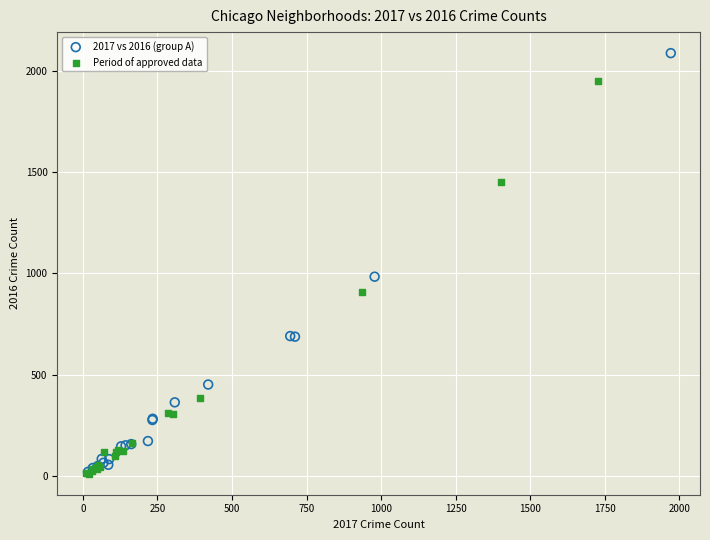

Which series contains the highest Y value?

2017 vs 2016 (group A)